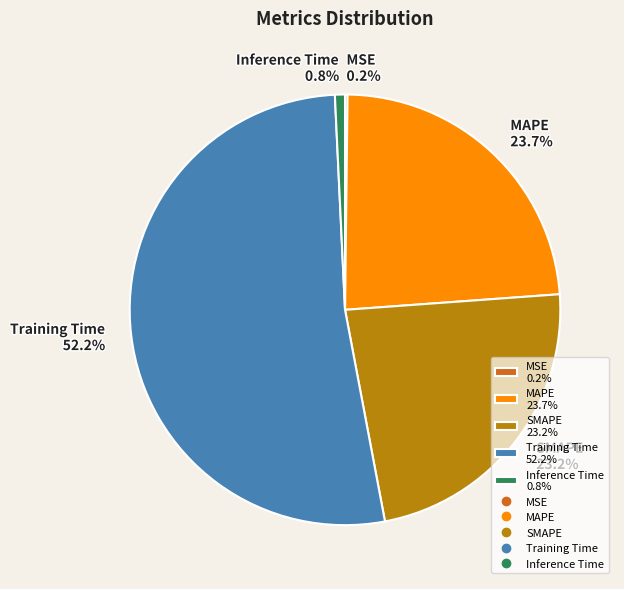

What portion of the pie excludes MAPE?

76.3%